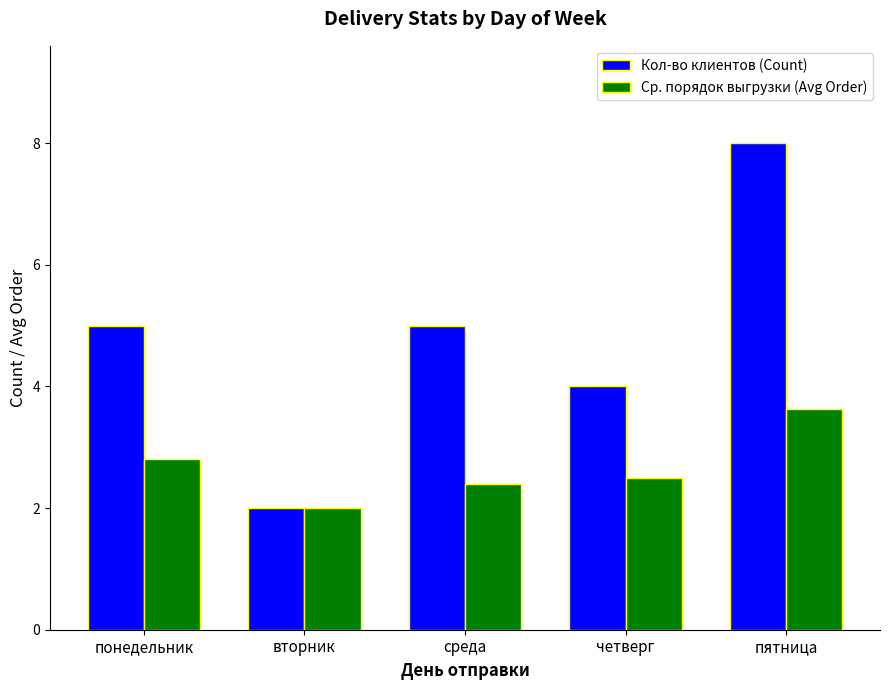

List the series in order of their overall mean, lowest first.

Ср. порядок выгрузки (Avg Order), Кол-во клиентов (Count)